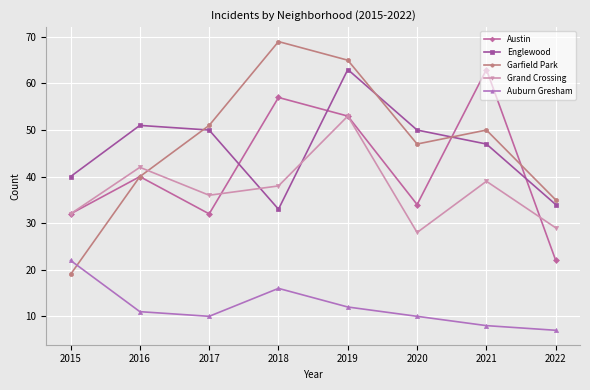

What value does the Austin series have at 2022, to the nearest 10?

20